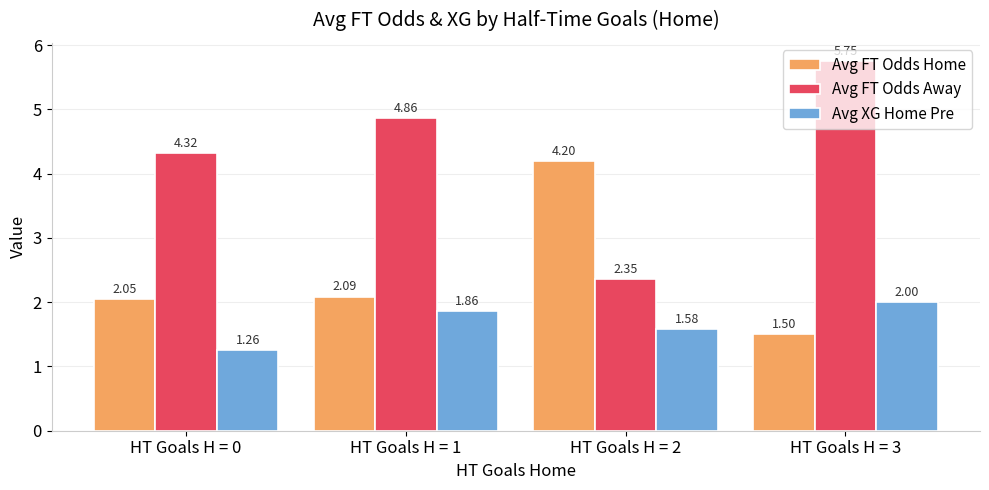

Between HT Goals H = 0 and HT Goals H = 3, which series saw the biggest shift?

Avg FT Odds Away